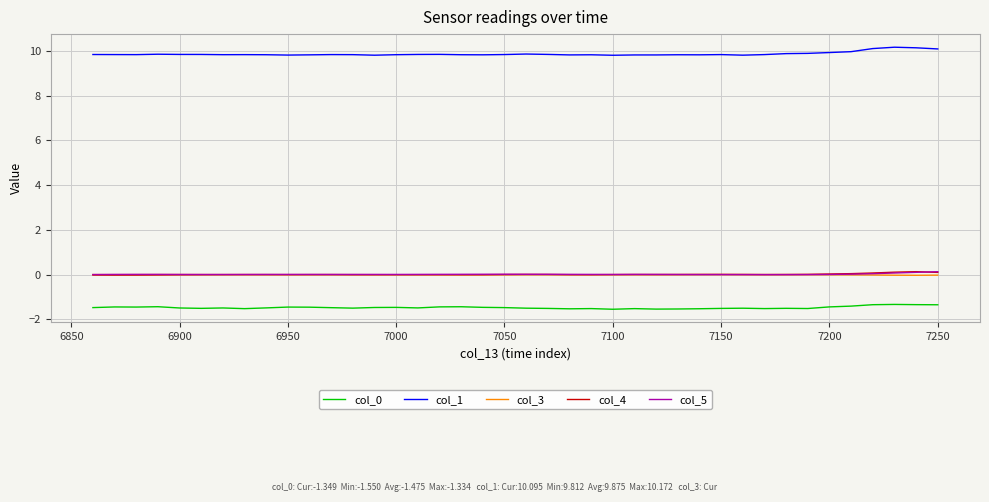

What is the minimum value shown in the chart?

-1.5